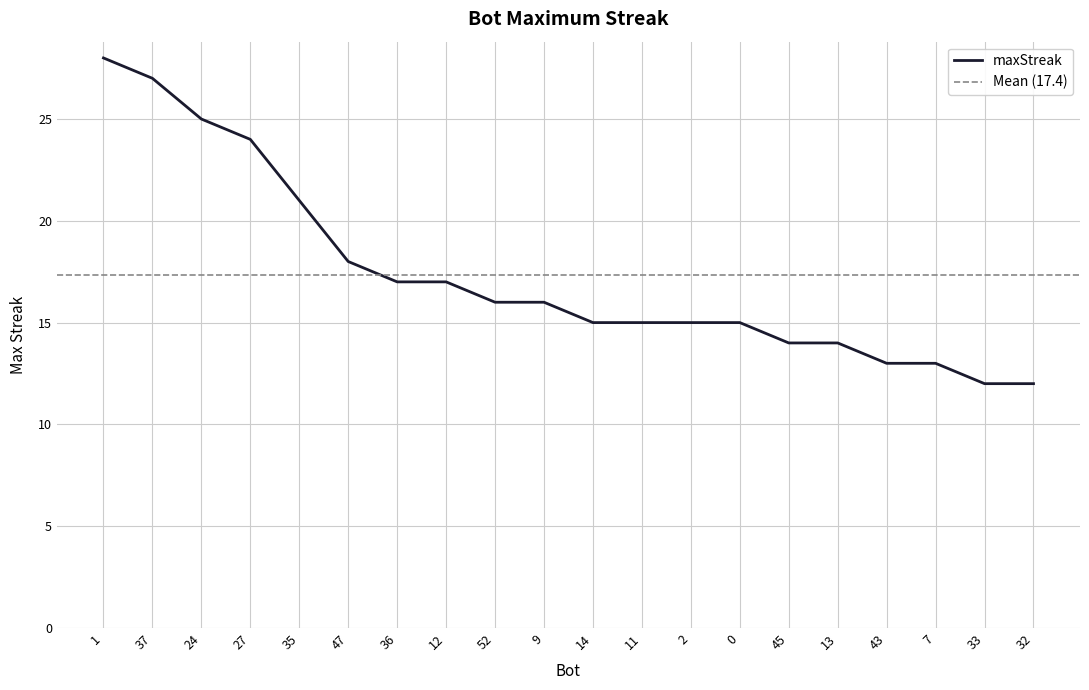

What is the difference between the values at 43 and 36?

4